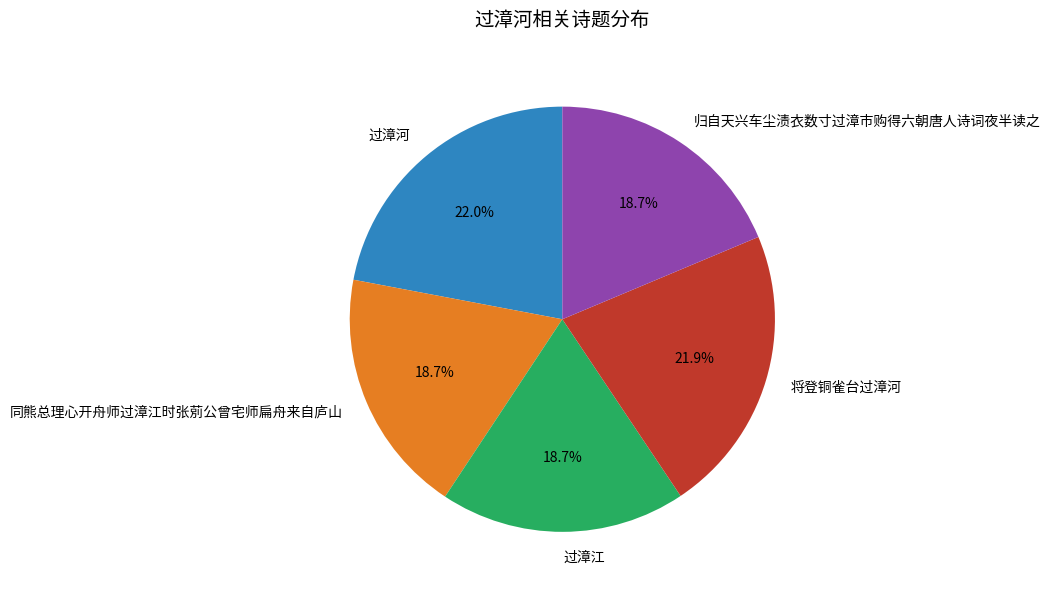

What percentage do 过漳河 and 过漳江 together represent?

40.7%